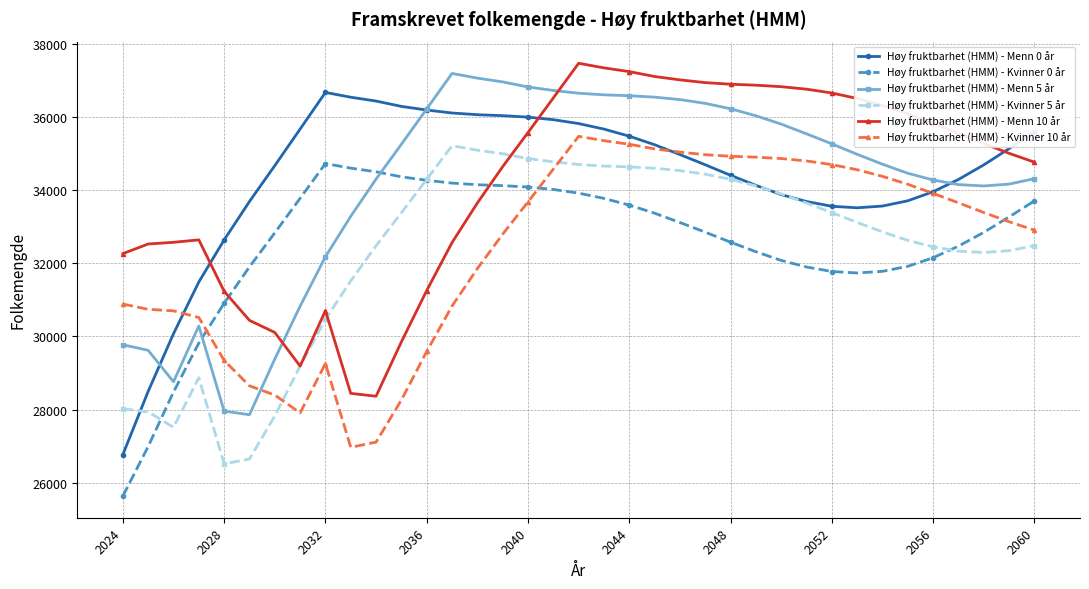

What is the highest value of the Høy fruktbarhet (HMM) - Menn 0 år series?

36668